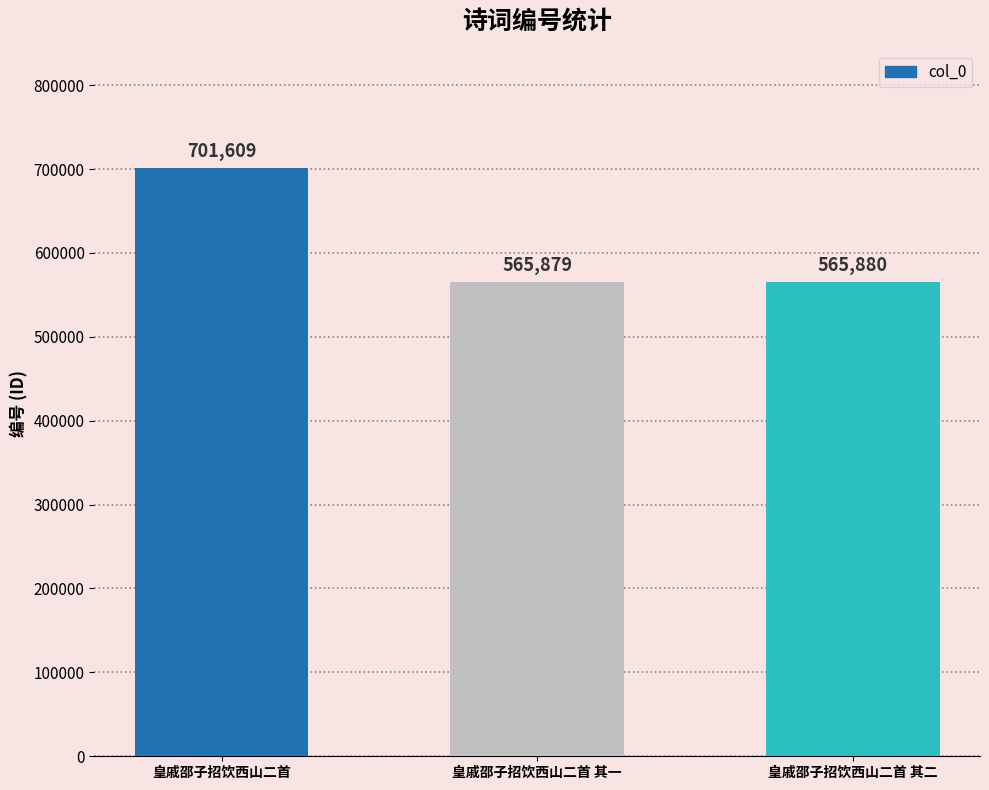

Which category has the lowest value across all series?

皇戚邵子招饮西山二首 其一